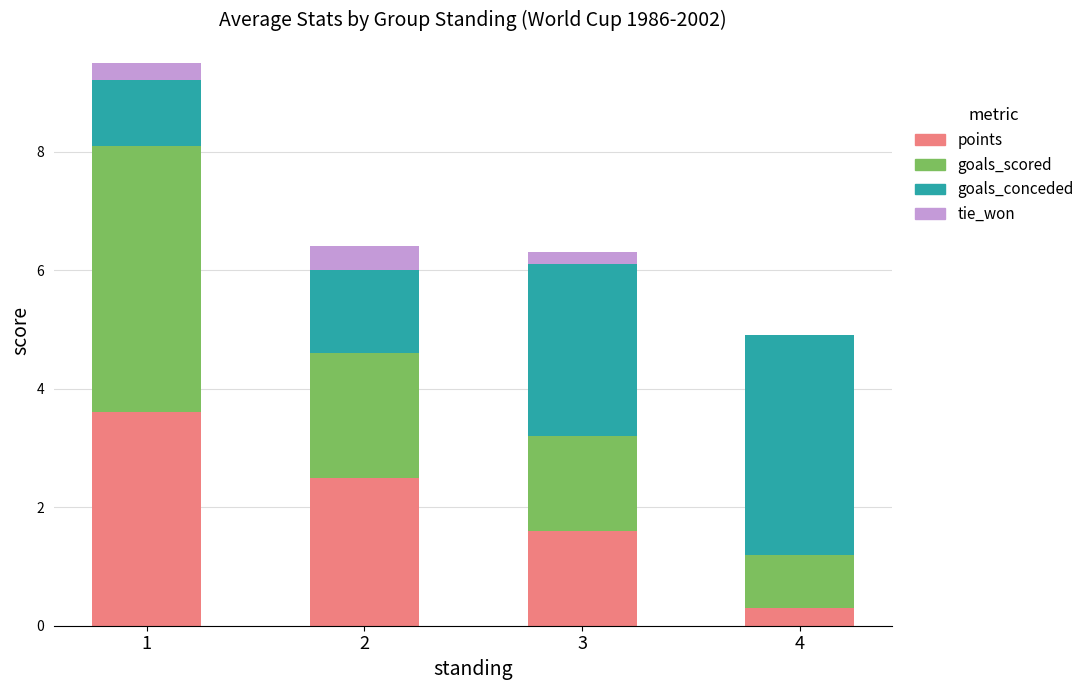

Does the chart contain stacked bars?

Yes